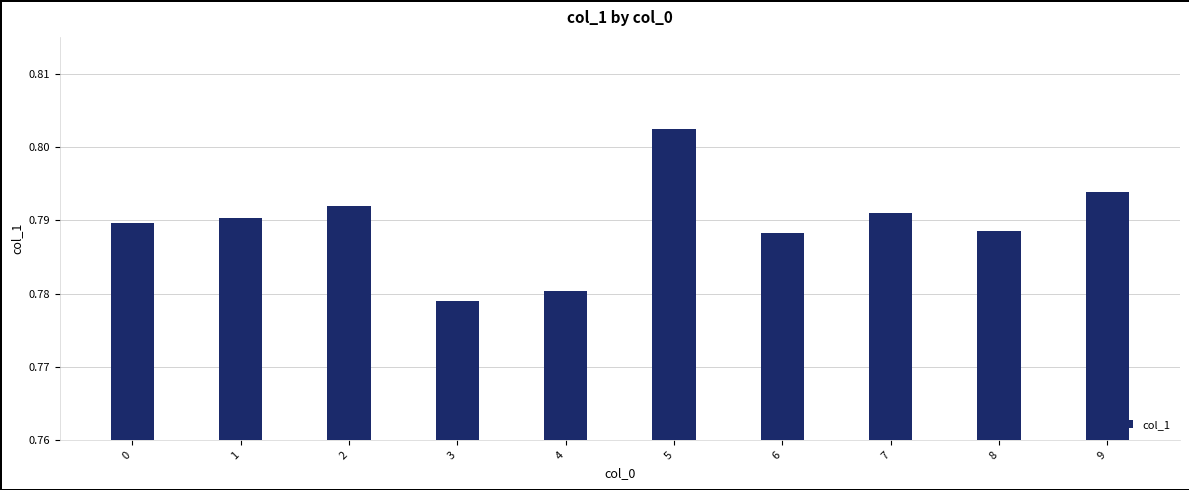

Which has a higher value, 7 or 3?

7